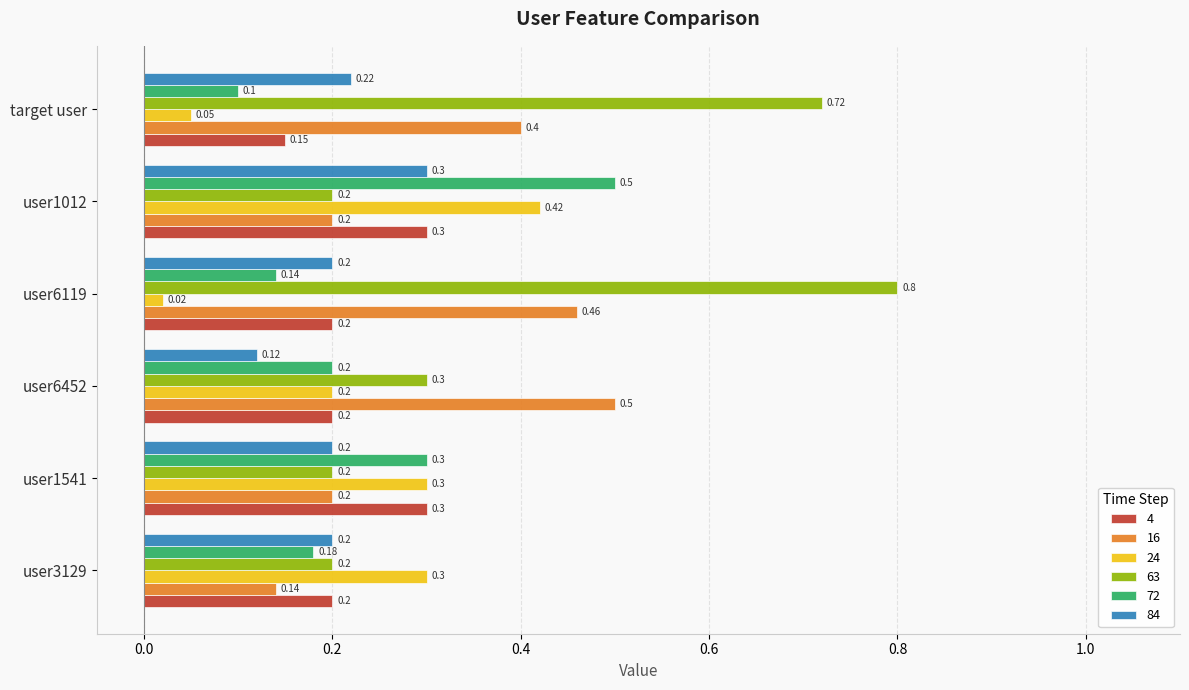

Between user6452 and user6119, which series saw the biggest shift?

63